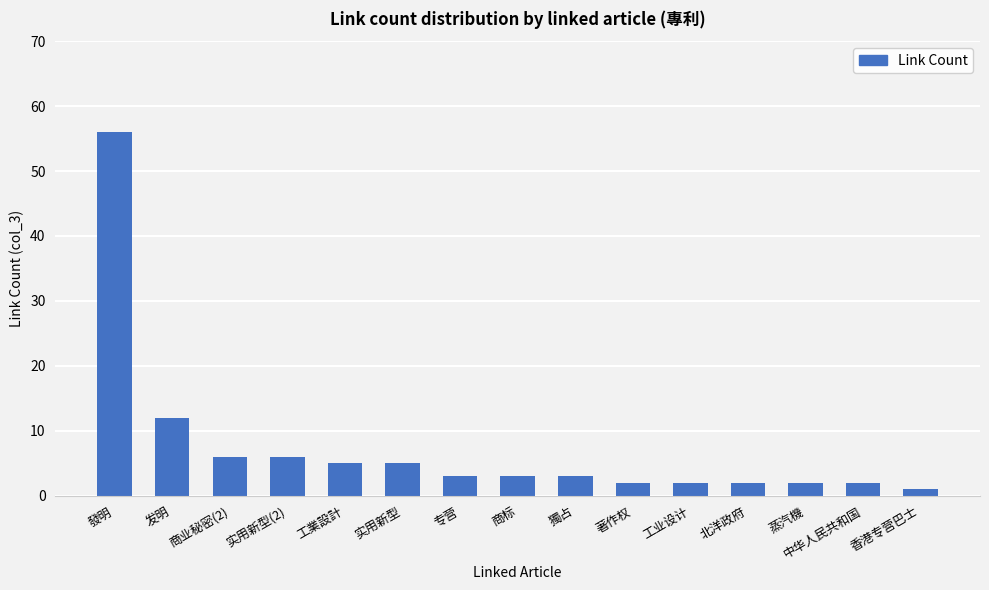

How many data points does each series have?

15